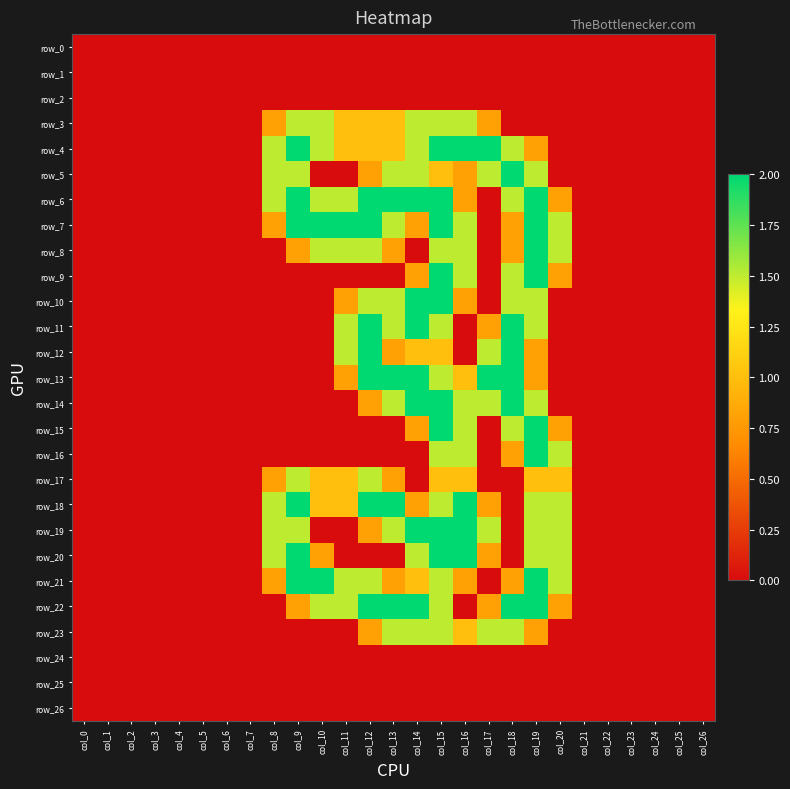

Is it true that row_15 equals 1.3 at col_20?

False